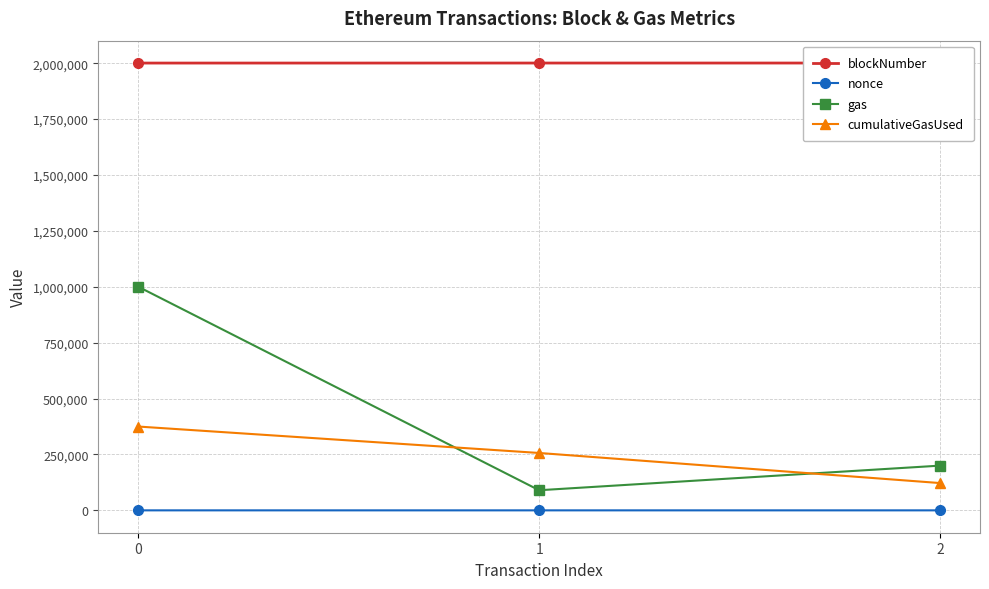

Is the value of nonce at 1 greater than the value of blockNumber at 2?

No